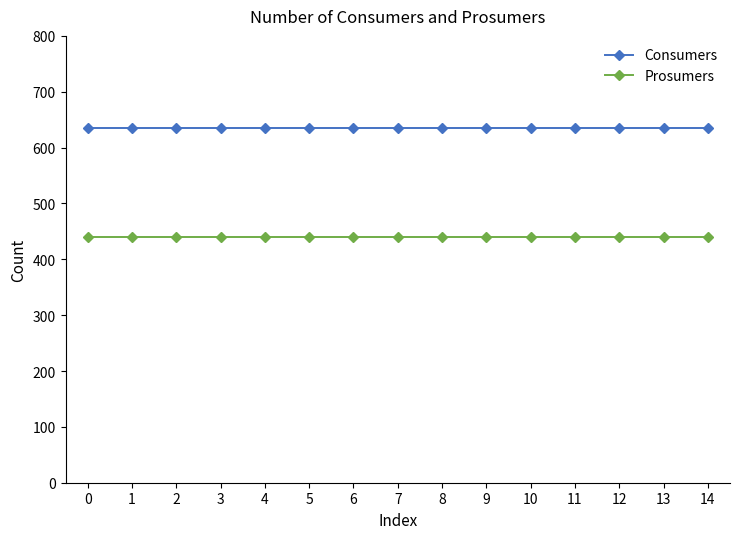

The value of Consumers at 10 is 635. True or false?

True